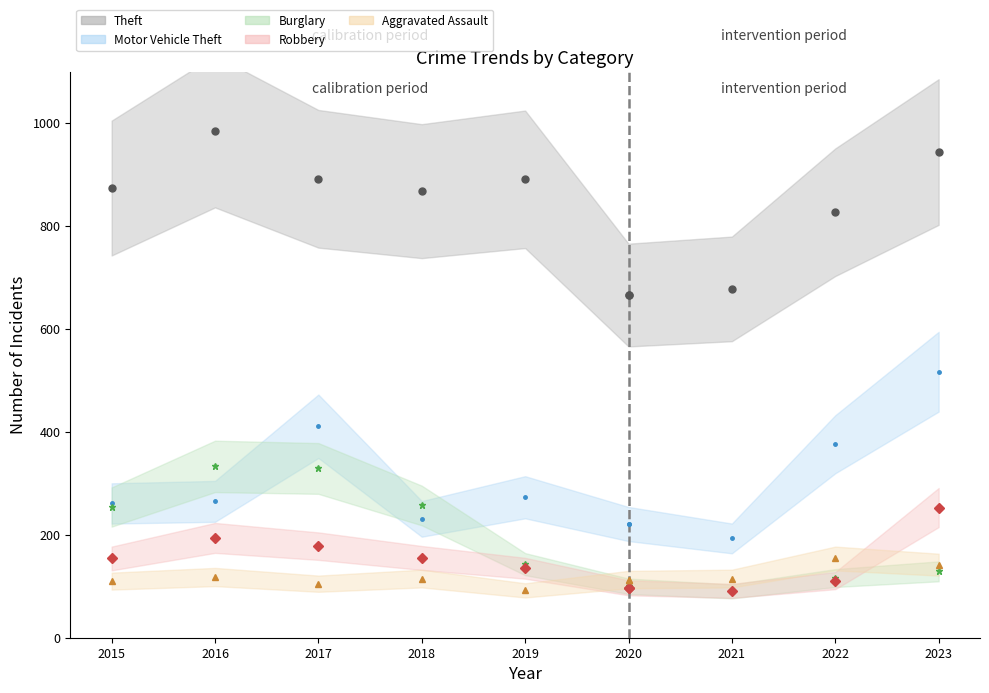

Which series changed the most between 2015 and 2017?

Motor Vehicle Theft